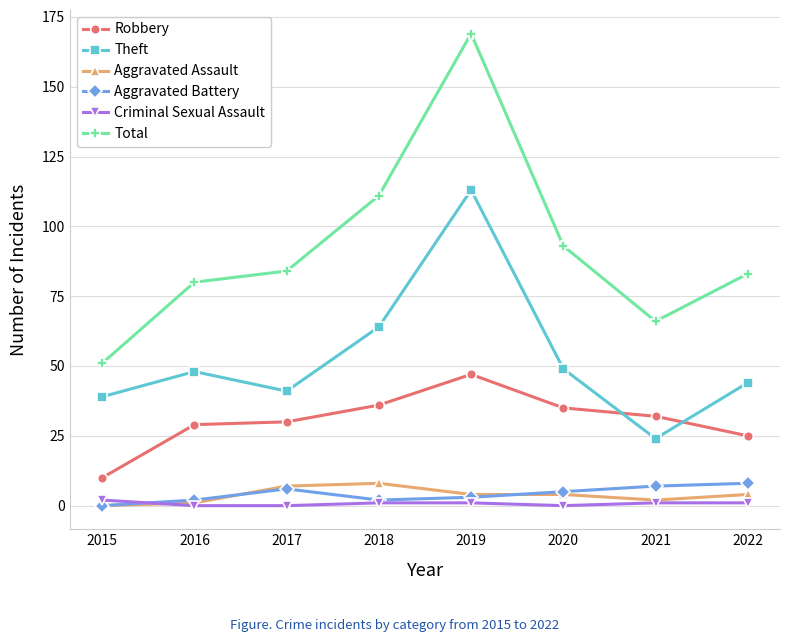

True or false: Criminal Sexual Assault and Robbery intersect in this chart.

False